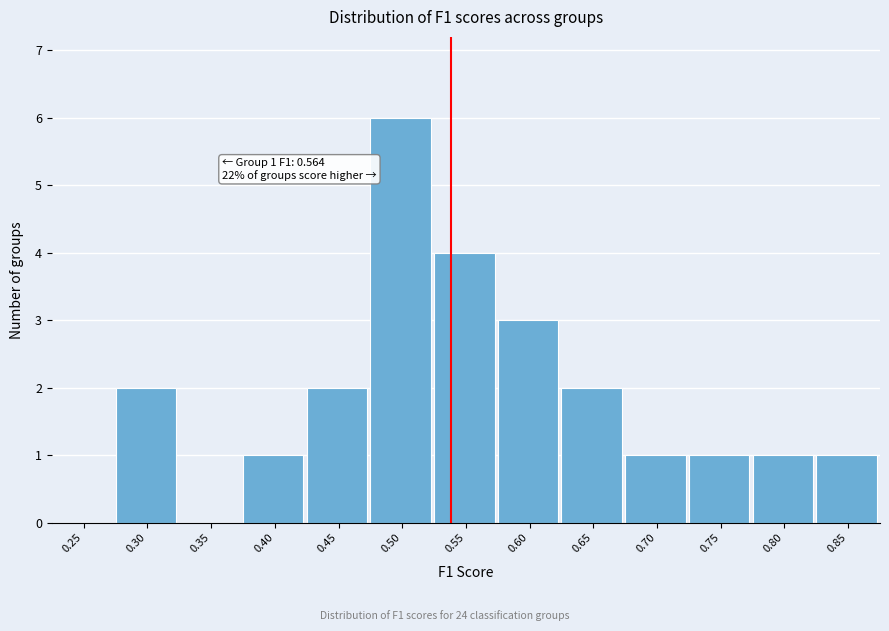

Reading left to right, list all the values displayed in this chart.

0.25=0	0.30=2	0.35=0	0.40=1	0.45=2	0.50=6	0.55=4	0.60=3	0.65=2	0.70=1	0.75=1	0.80=1	0.85=1